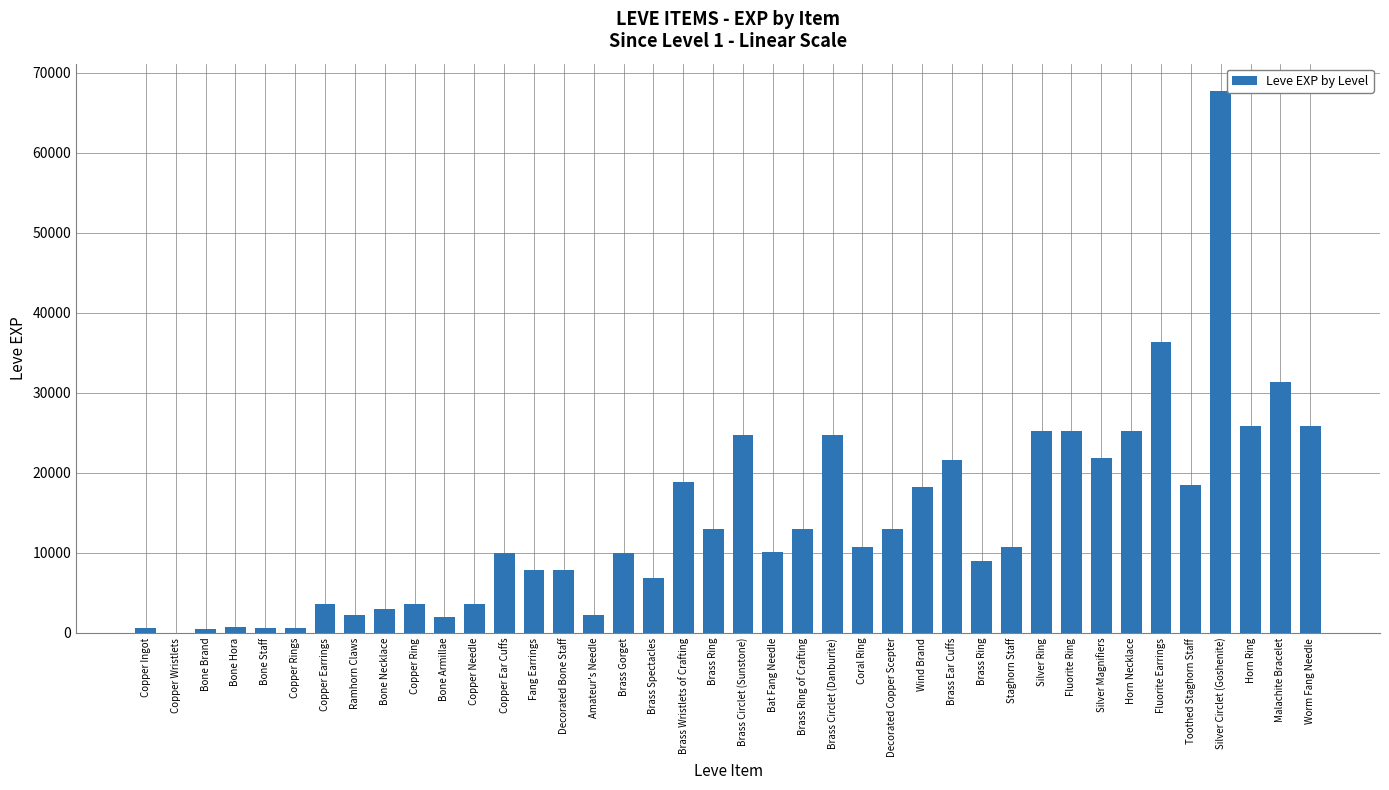

What is the greatest value displayed?

67730